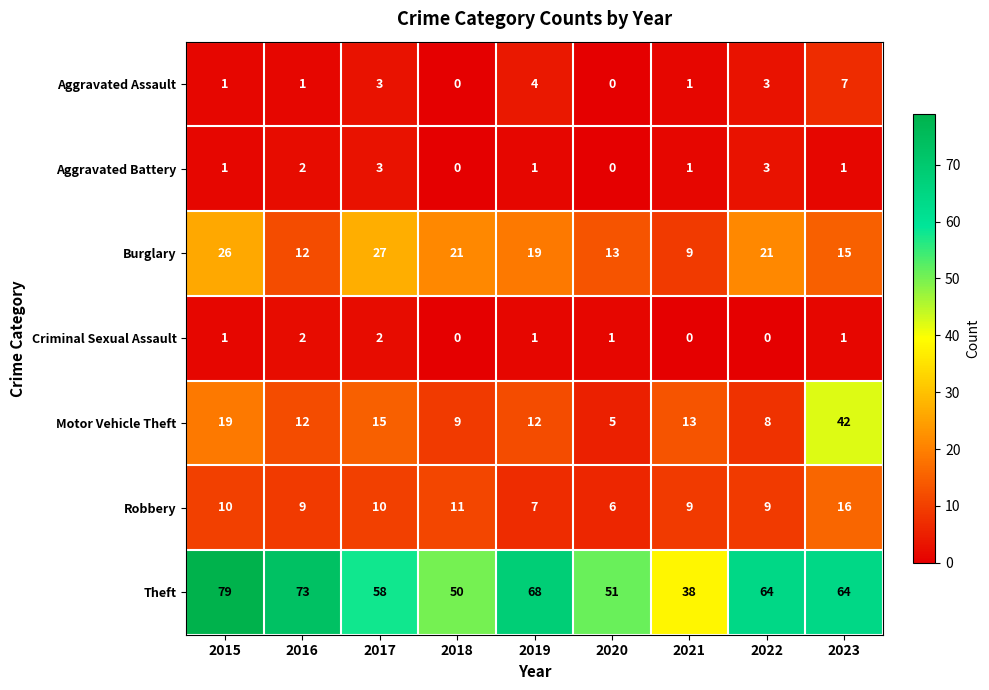

True or false: Aggravated Assault has a value of 1 at 2021.

True